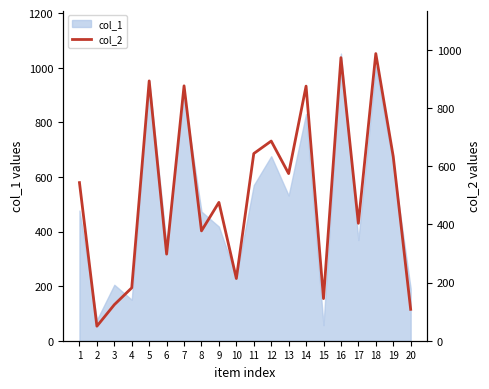

How many points are lower than both their immediate neighbors (excluding endpoints)?

7